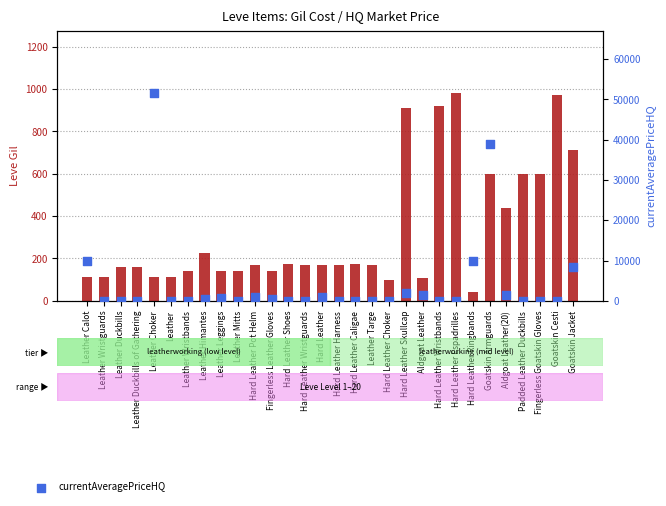

At which category is the sum across all series the highest?

Leather Choker